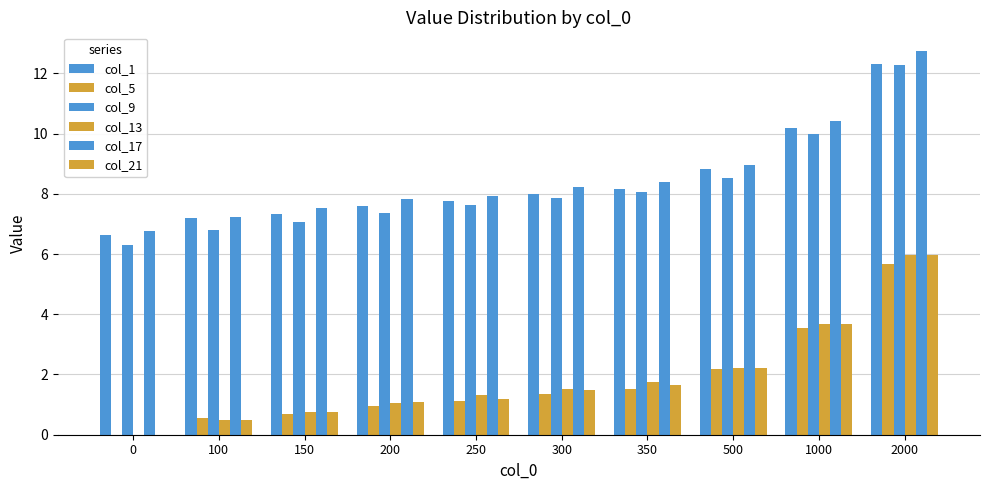

How many groups of bars are there?

10